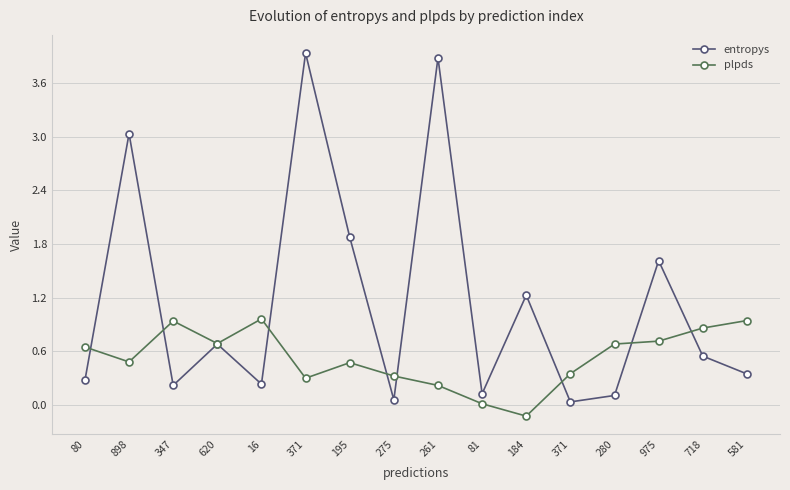

True or false: plpds and entropys cross at least once.

True